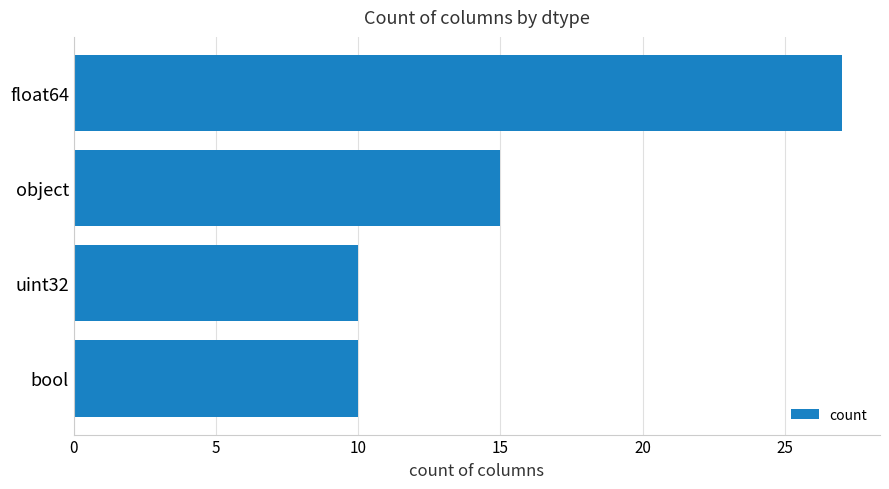

How many series are shown in this chart?

1